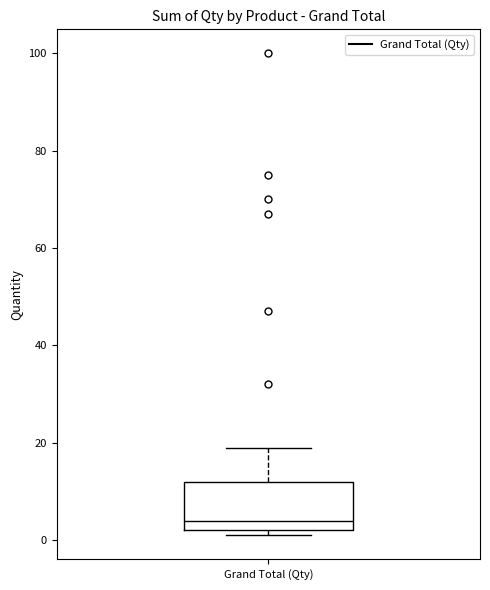

Transcribe this box plot: give where the median line is, the range the box spans, and where the two whiskers end, as read against the y-axis. The values are not printed on the chart, so give them approximately, as read against the axis.

median 4, box 2 to 12, whiskers 2 (just below the box's lower edge) to 20